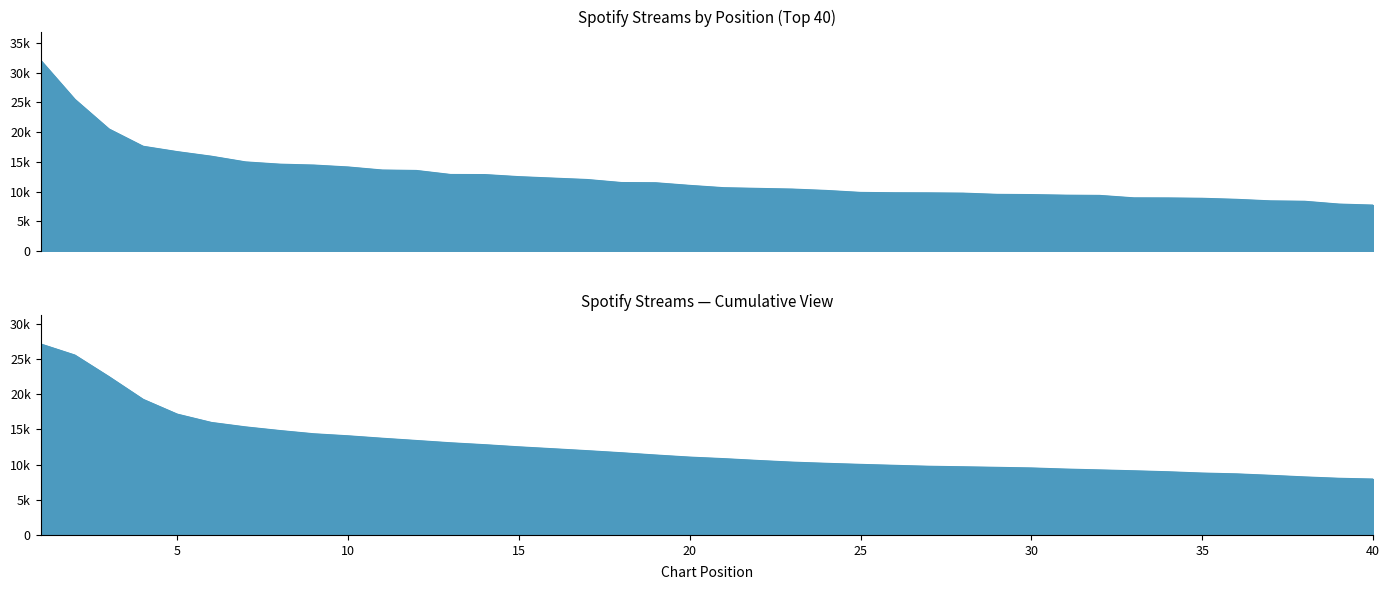

Rank the categories by value from lowest to highest.

40, 39, 38, 37, 36, 35, 34, 33, 32, 31, 30, 29, 28, 27, 26, 25, 24, 23, 22, 21, 20, 19, 18, 17, 16, 15, 14, 13, 12, 11, 10, 9, 8, 7, 6, 5, 4, 3, 2, 1